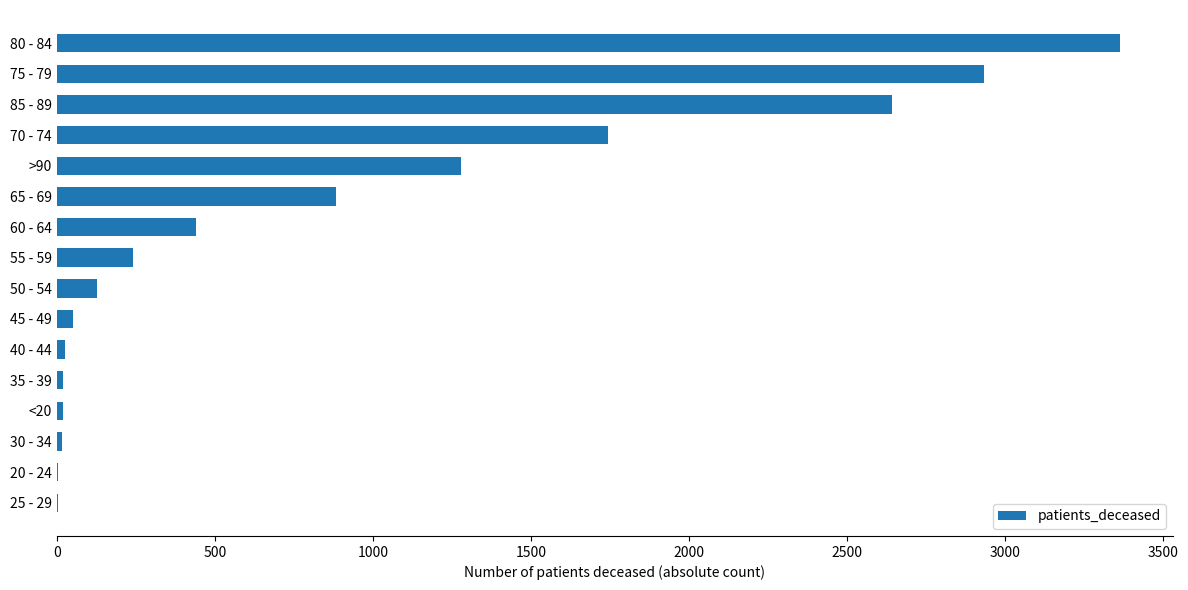

What is the maximum value shown in the chart?

3364